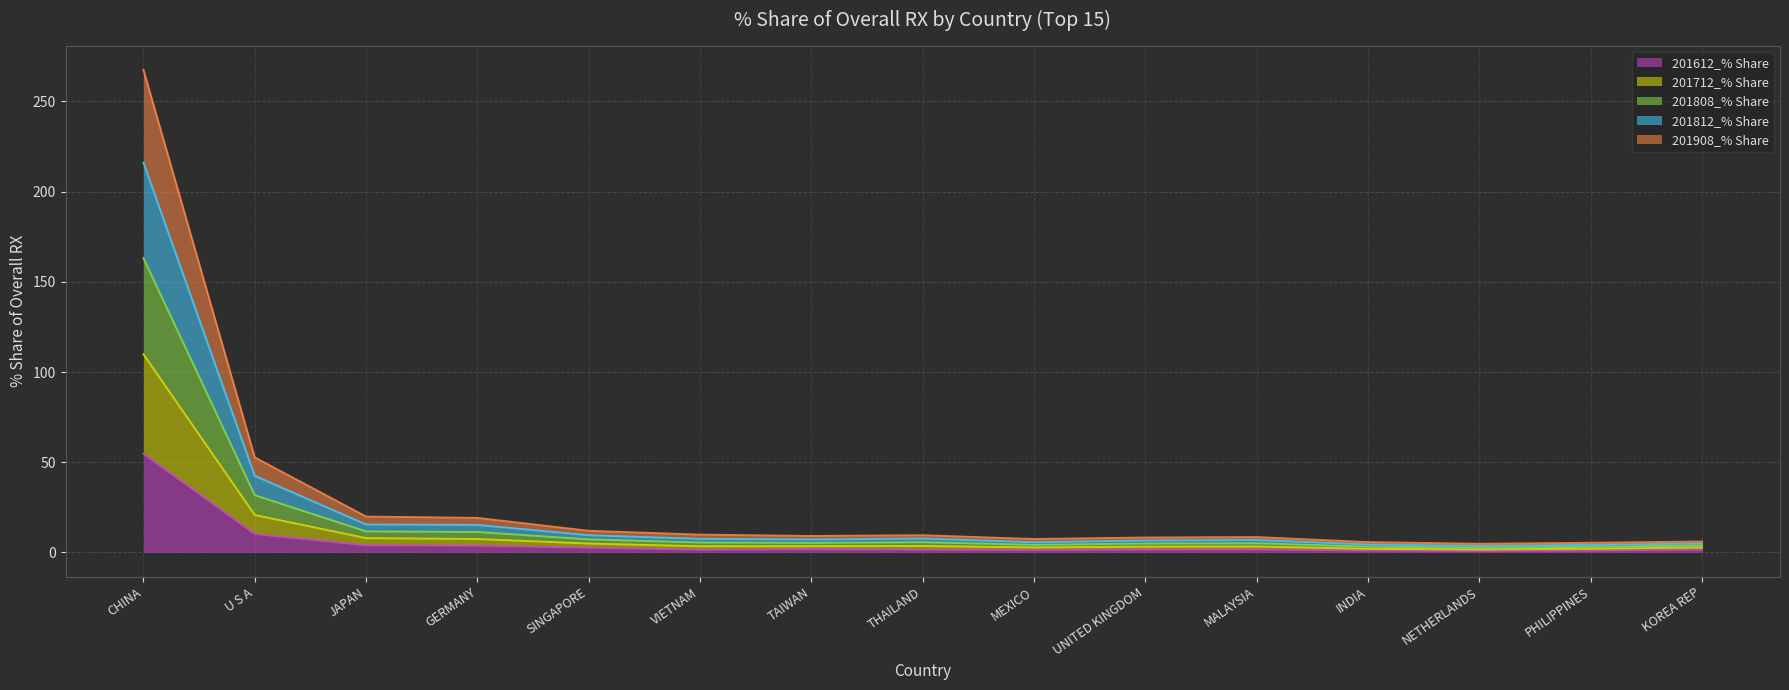

Which series has the widest spread of values?

201812_% Share